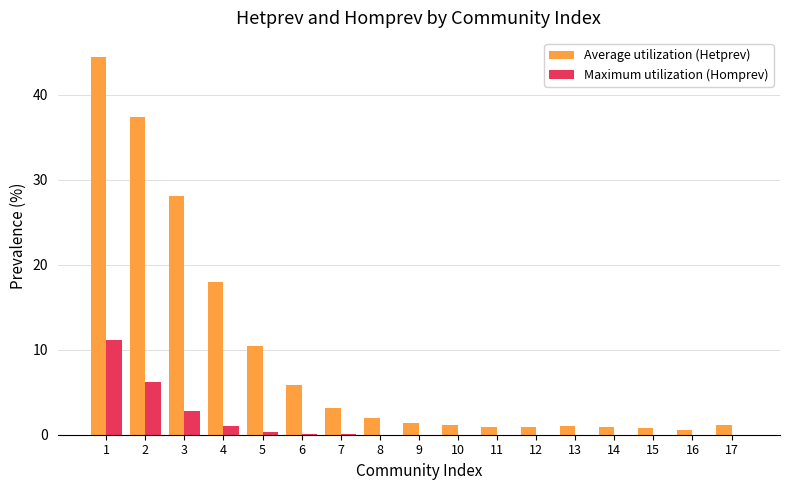

Which series has the widest spread of values?

Average utilization (Hetprev)